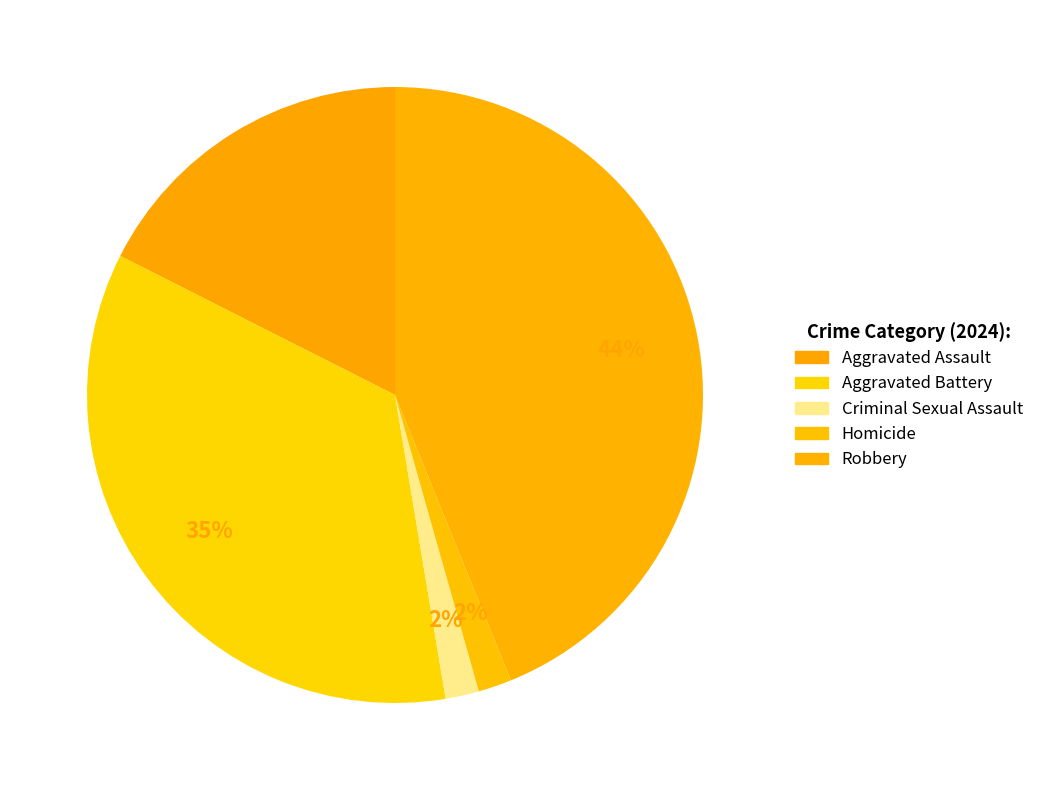

To the nearest percent, what portion does Aggravated Assault represent?

18%